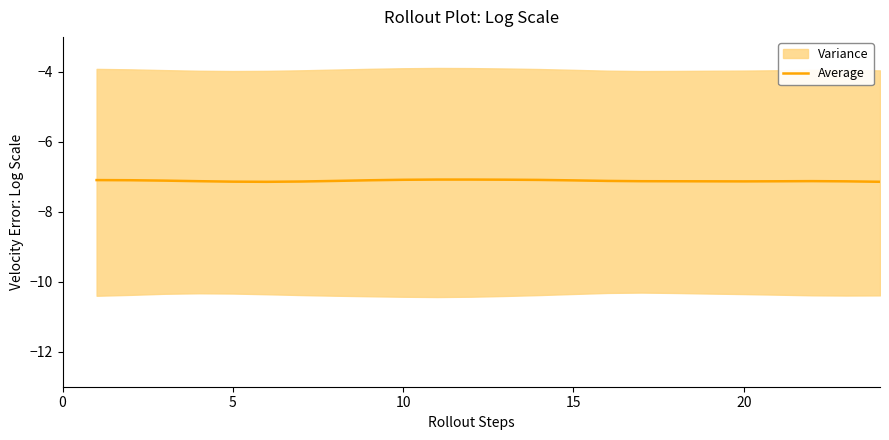

True or false: there are more than 0 points higher than both neighbors.

True